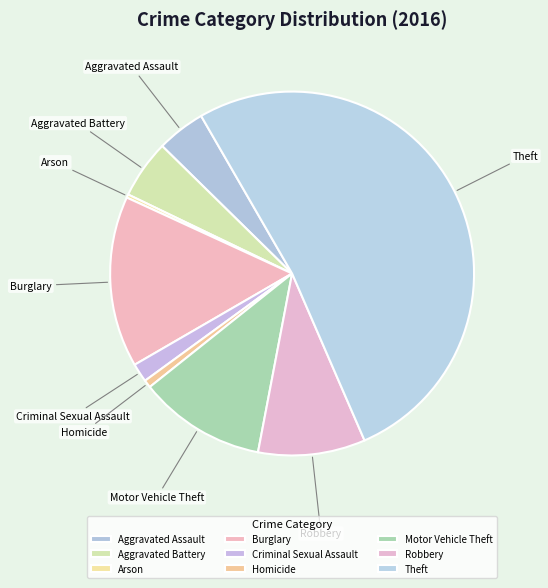

Combined, do Homicide and Criminal Sexual Assault account for over 50%?

No